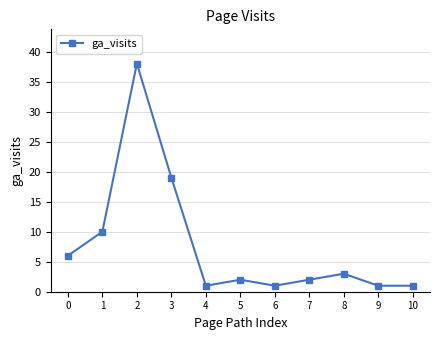

Reading left to right, extract all data points from this chart.

0=6	1=10	2=38	3=19	4=1	5=2	6=1	7=2	8=3	9=1	10=1